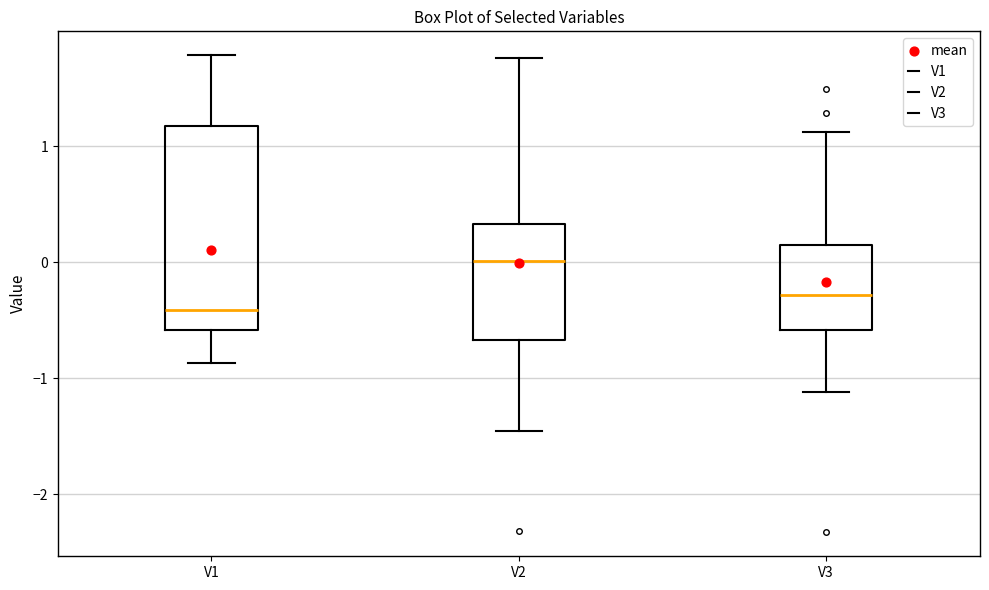

Reading left to right, read every box against the y-axis: the position of its median line, the range the box covers, and the ends of its whiskers. The values are not printed on the chart, so give them approximately, as read against the axis.

V1: median -0.4, box -0.6 to 1.2, whiskers -0.9 to 1.8
V2: median 0.0, box -0.7 to 0.3, whiskers -1.5 to 1.8
V3: median -0.3, box -0.6 to 0.1, whiskers -1.1 to 1.1